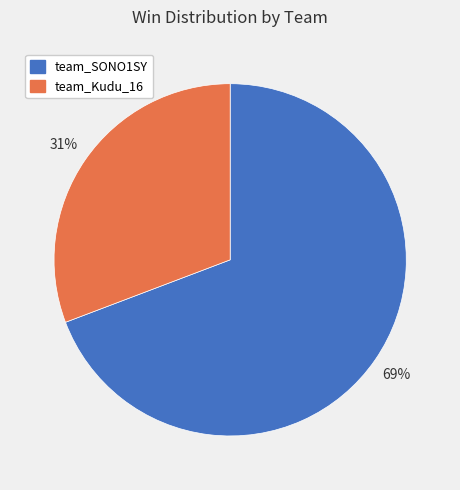

Is there any slice that represents more than half of the pie?

Yes